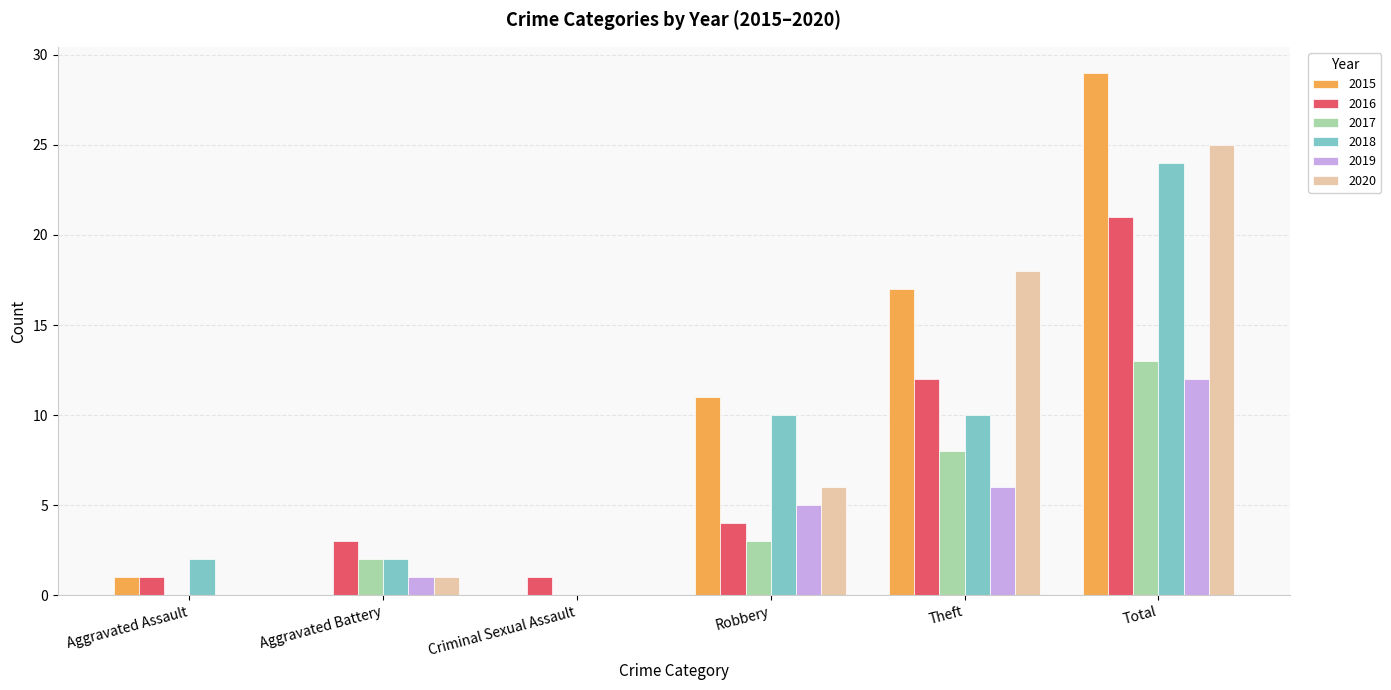

What is the approximate value of 2020 at Robbery?

6